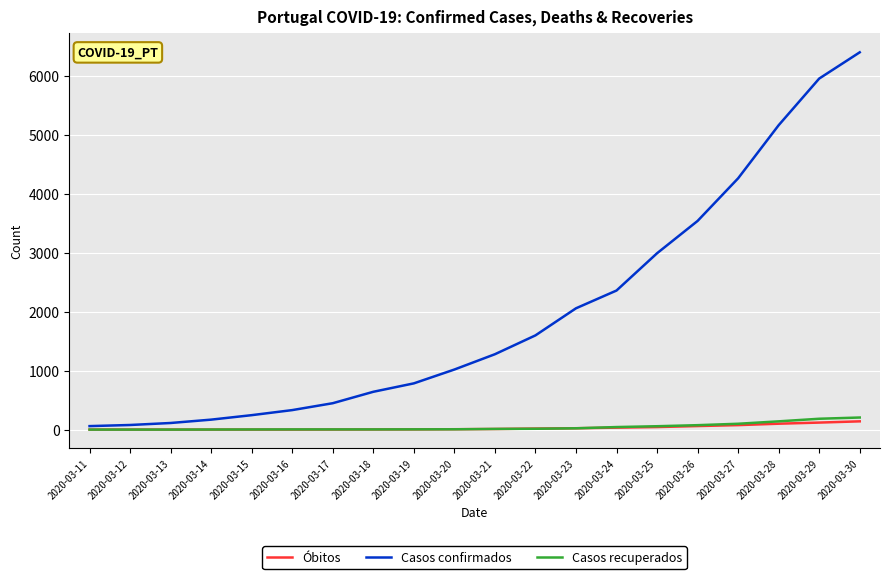

What is the sum of the Casos recuperados values at 2020-03-30 and 2020-03-25?

262